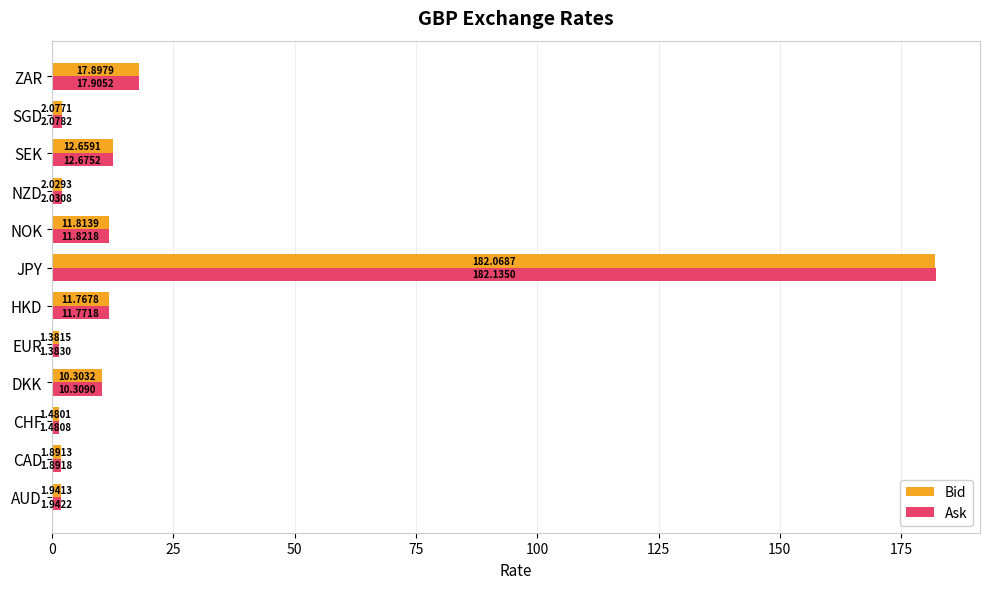

What is the difference between the maximum and second lowest values in the Bid series?

180.6